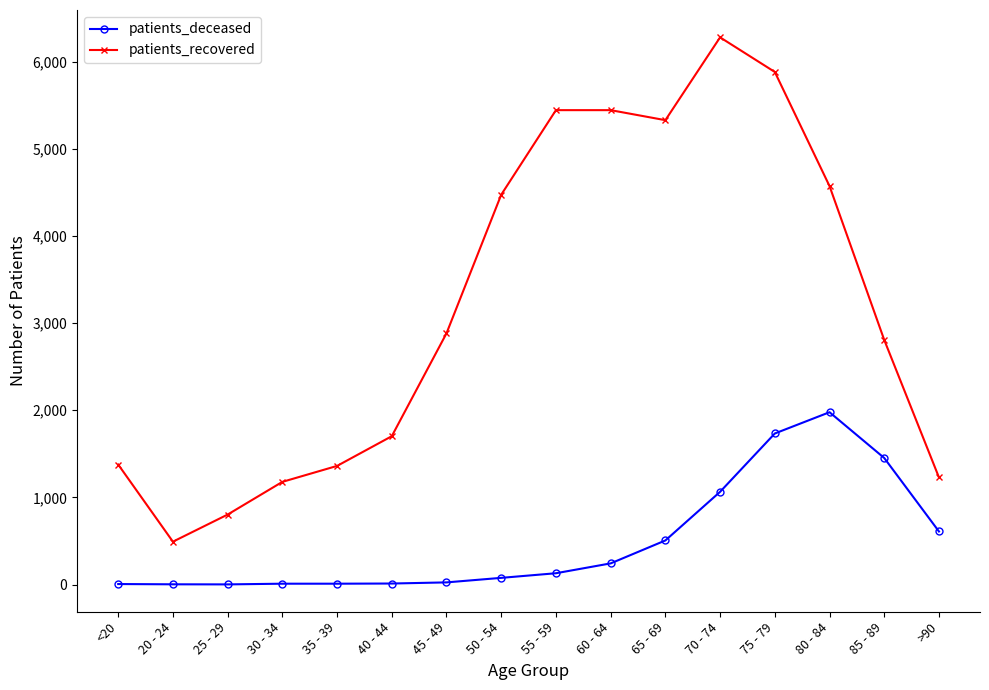

The value of patients_deceased at 40 - 44 is 12. True or false?

True